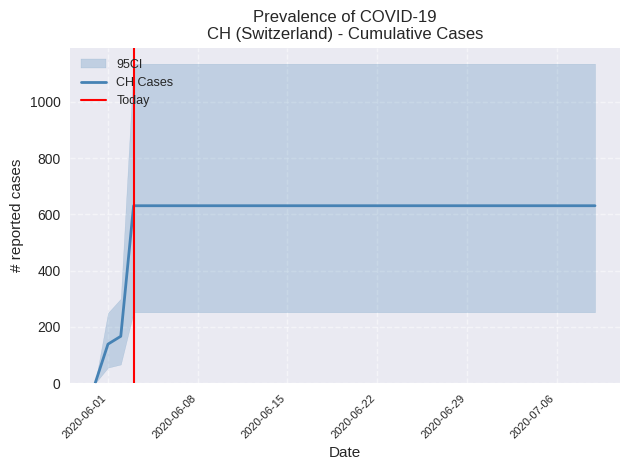

The chart shows a value of 1047 at 2020-06-28. True or false?

False